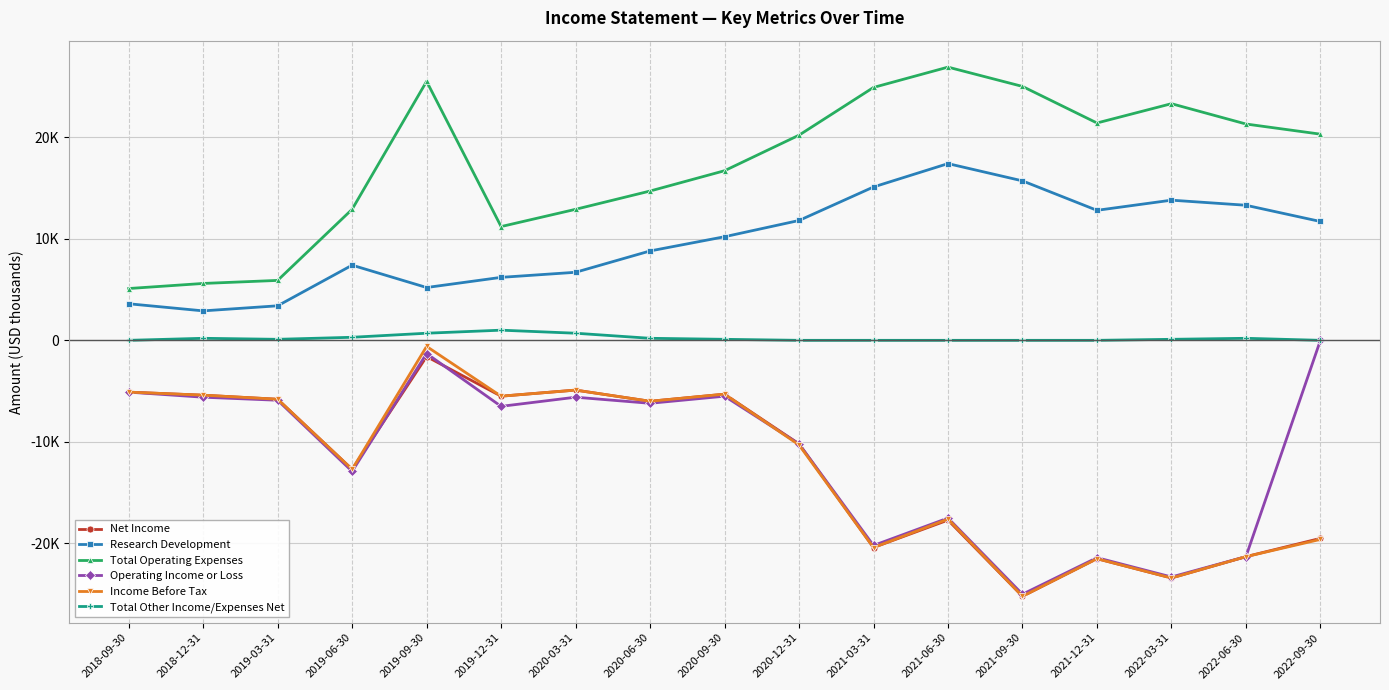

What are all the series names shown in the legend?

Net Income, Research Development, Total Operating Expenses, Operating Income or Loss, Income Before Tax, Total Other Income/Expenses Net